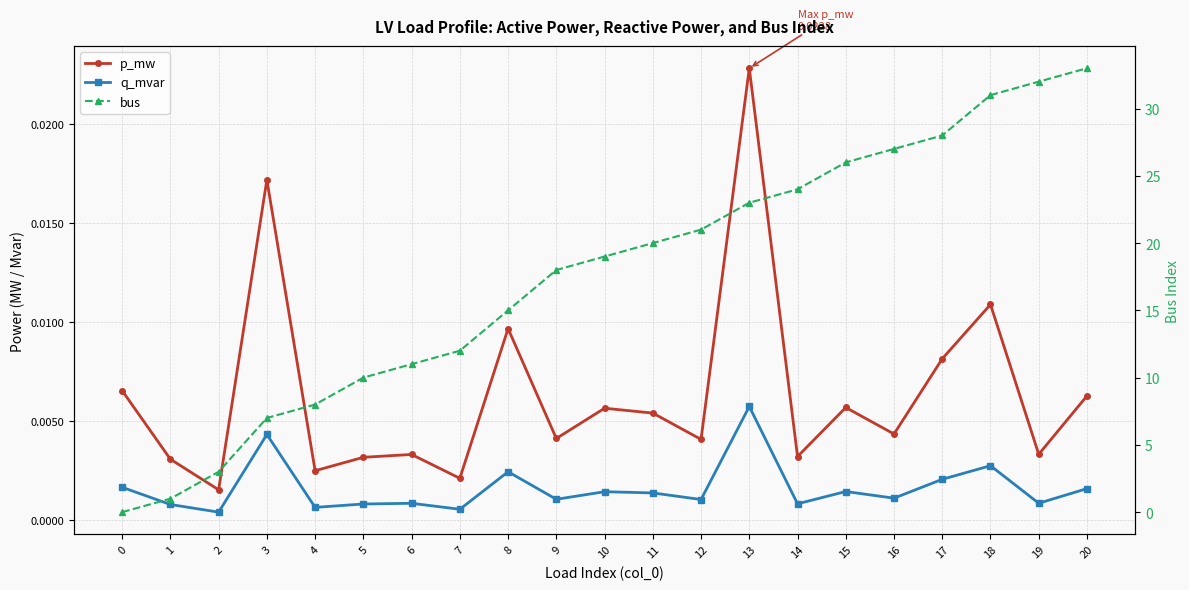

Which category has the highest value in the q_mvar series?

13